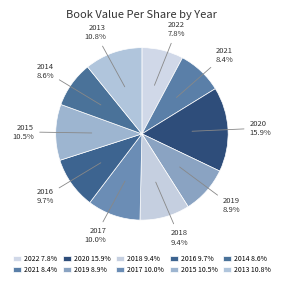

Does 2018 account for over 50% of the chart?

No